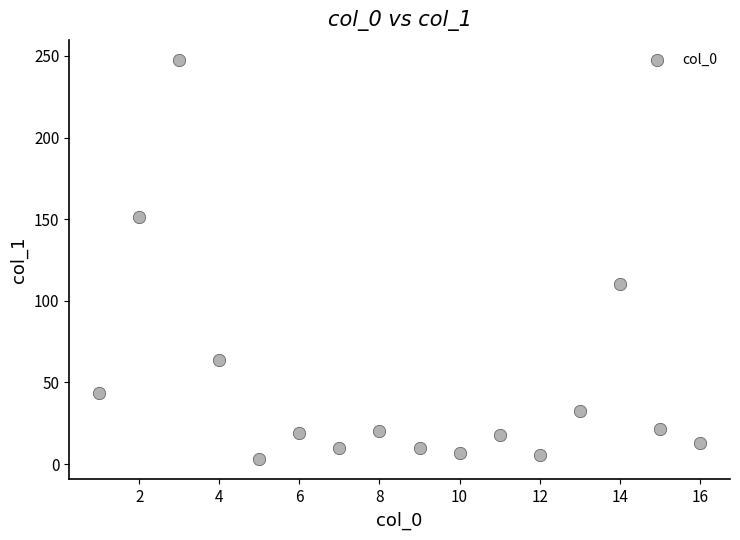

What is the range of X values (max minus min)?

15.0